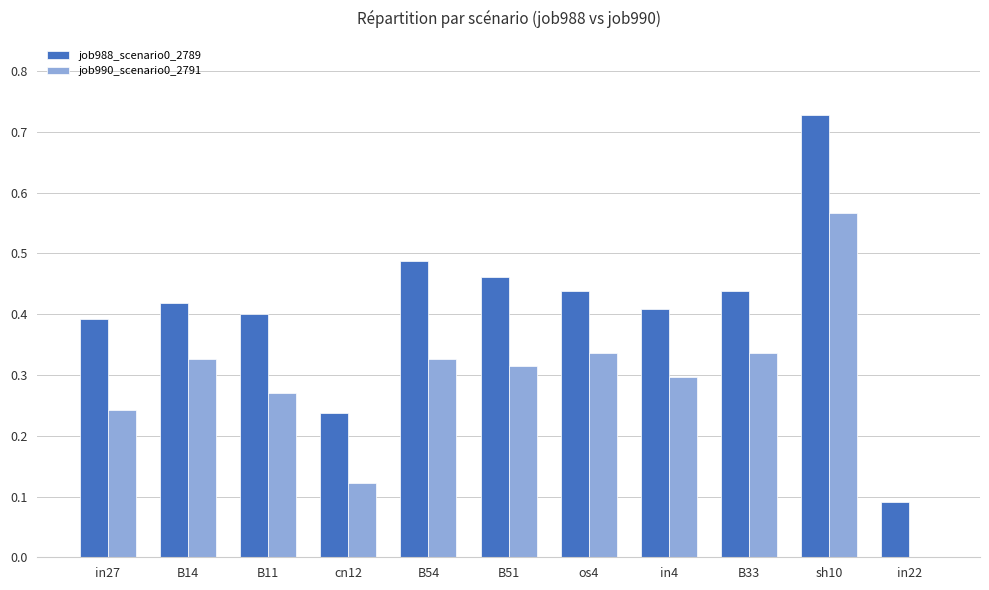

The job990_scenario0_2791 series shows 0.3 at in4. True or false?

True